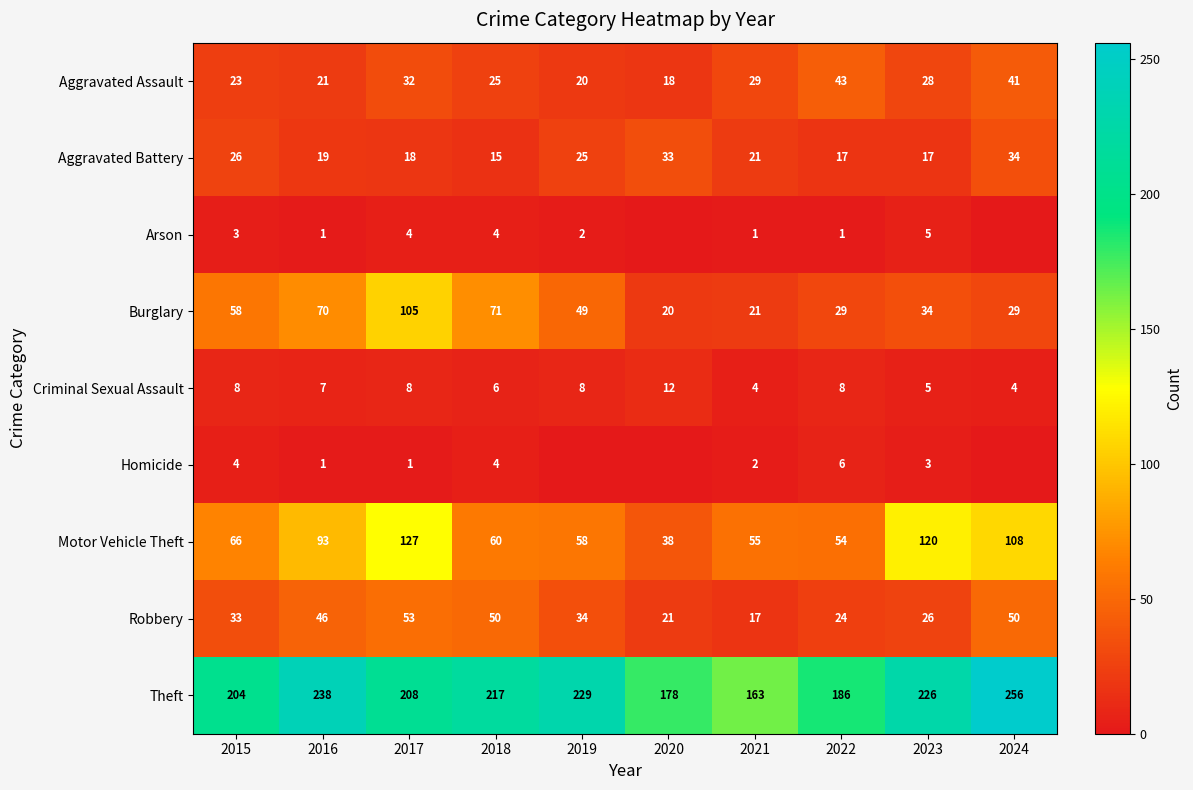

What is the minimum value for Robbery?

17